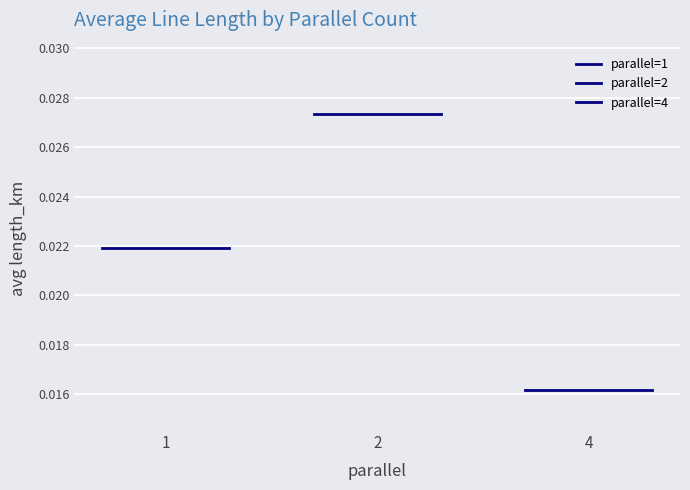

Which series has the largest range (max minus min)?

parallel=1